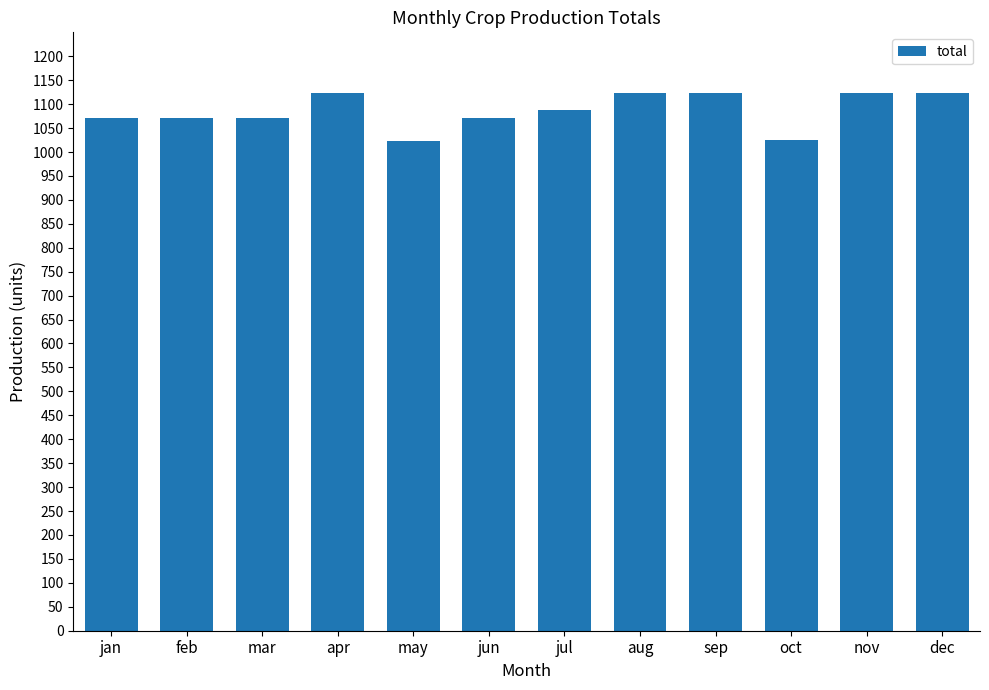

What is the difference between the maximum and minimum values?

99.4